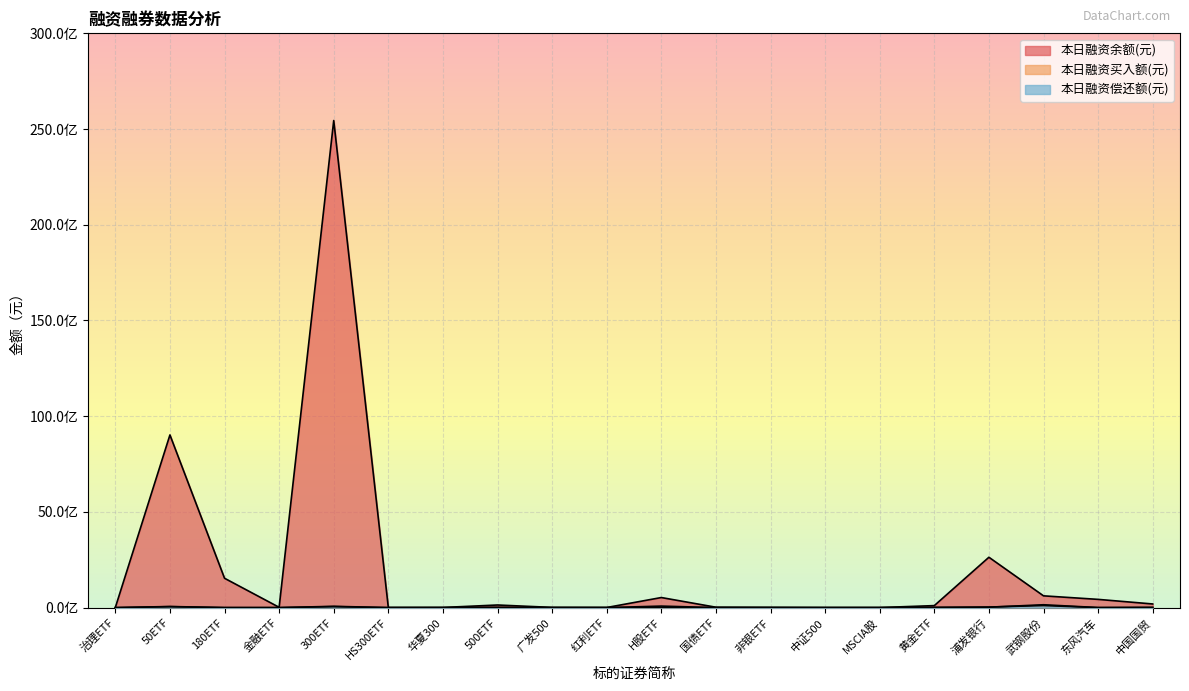

Which series has the largest range (max minus min)?

本日融资余额(元)